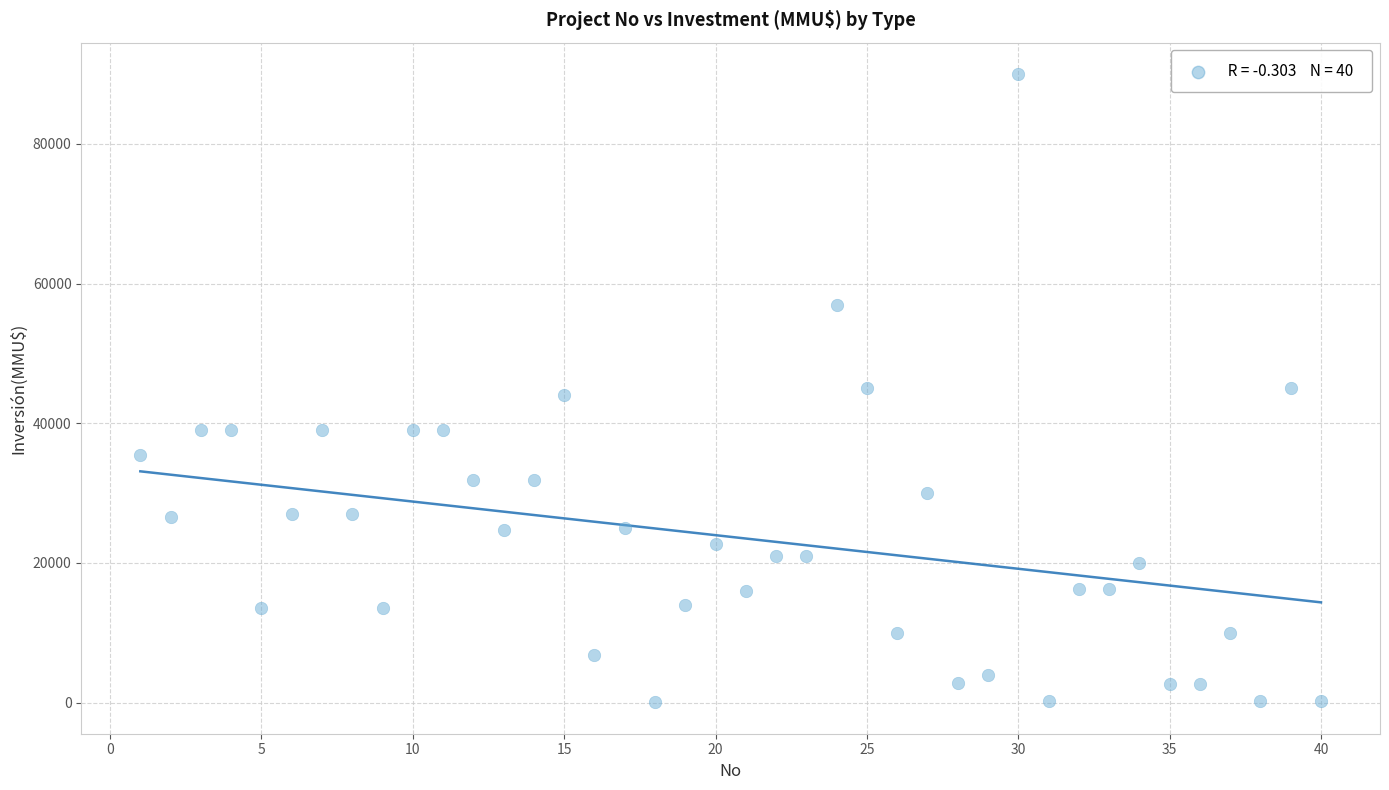

What is the range of X values (max minus min)?

39